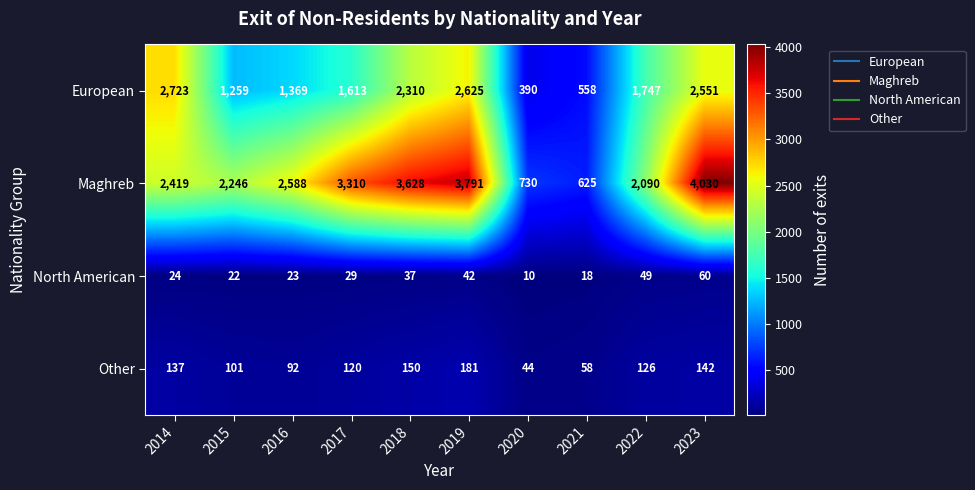

What value does the European series have at 2020?

390